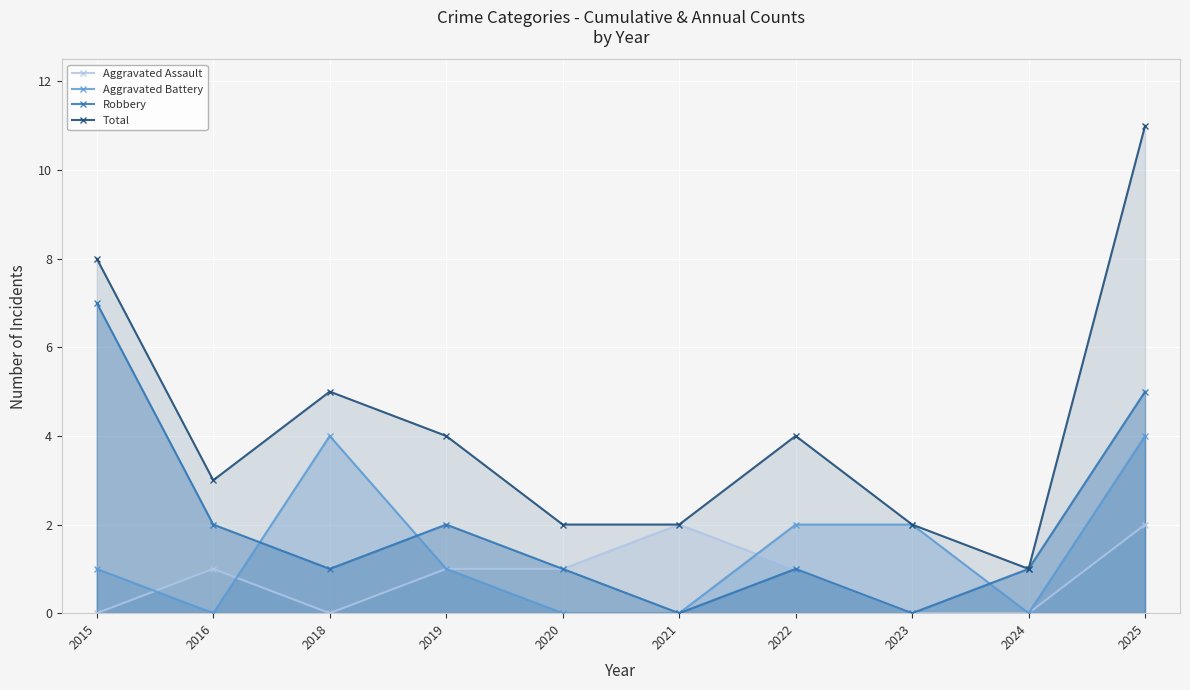

Which has a higher value, 2015 or 2022?

2022